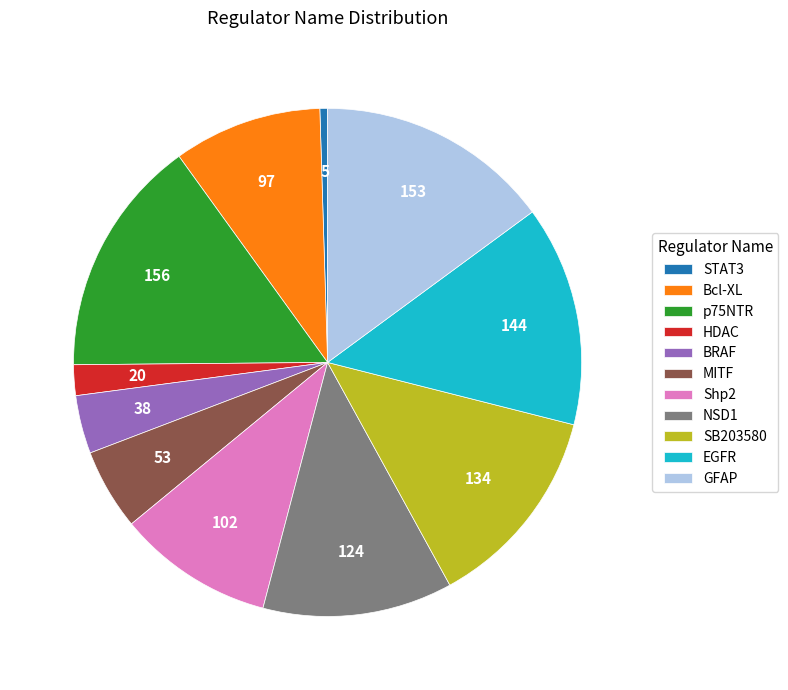

Combined, do BRAF and STAT3 account for over 50%?

No